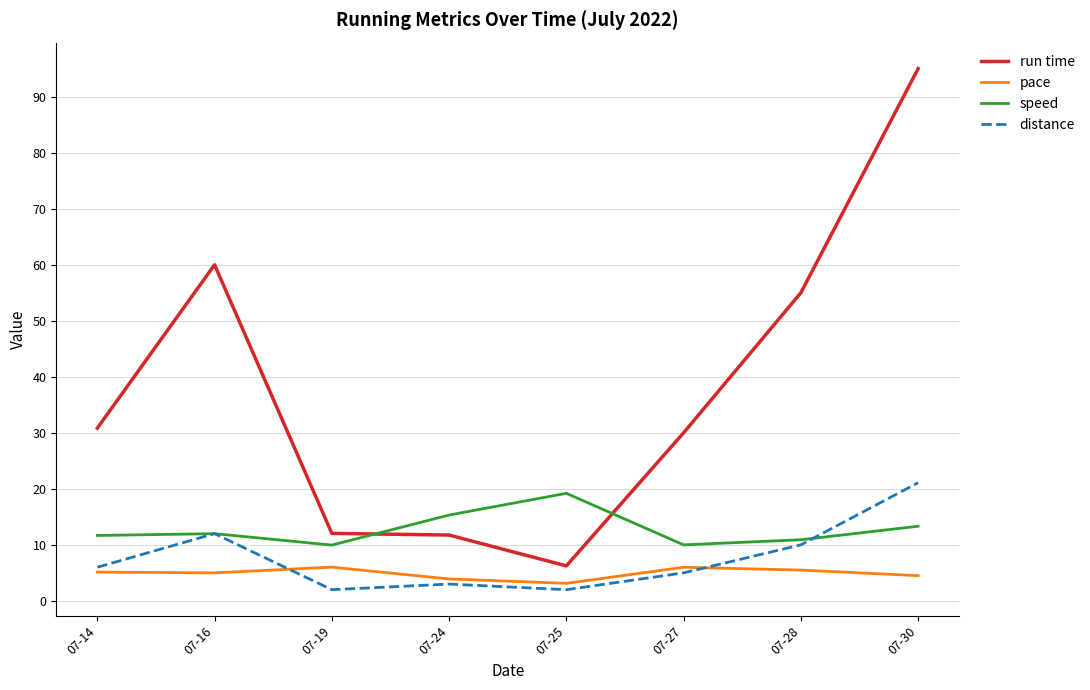

Rank the series at 07-25 from lowest to highest value.

distance, pace, run time, speed